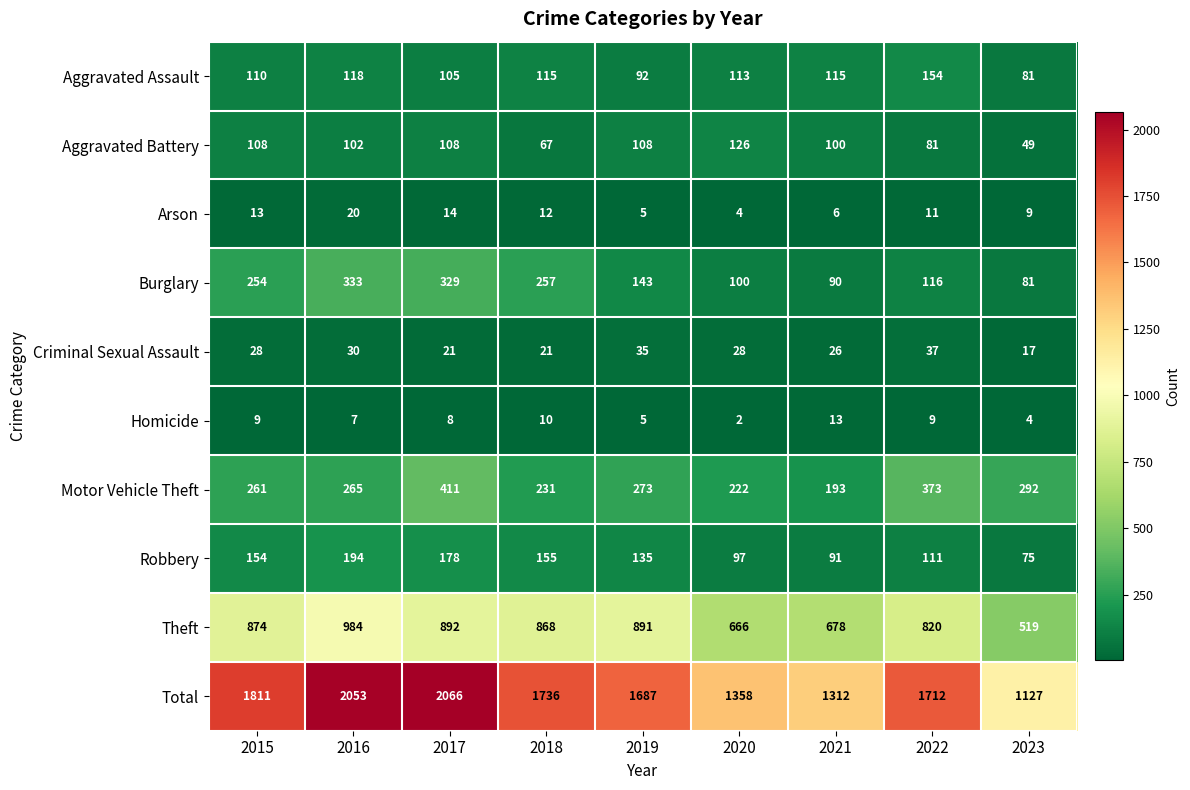

Rank the categories by Motor Vehicle Theft value from highest to lowest.

2017, 2022, 2023, 2019, 2016, 2015, 2018, 2020, 2021